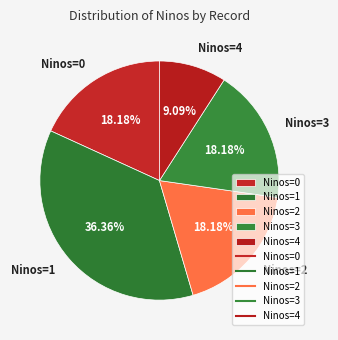

Which has a higher value, Ninos=1 or Ninos=0?

Ninos=1